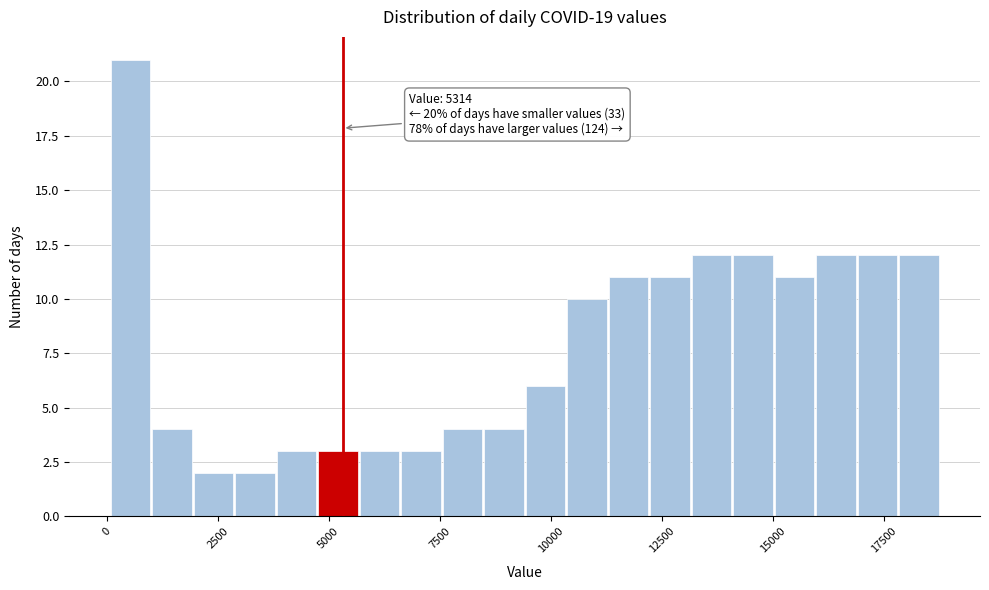

Read against the x-axis, roughly where is the centre of the tallest bar?

500